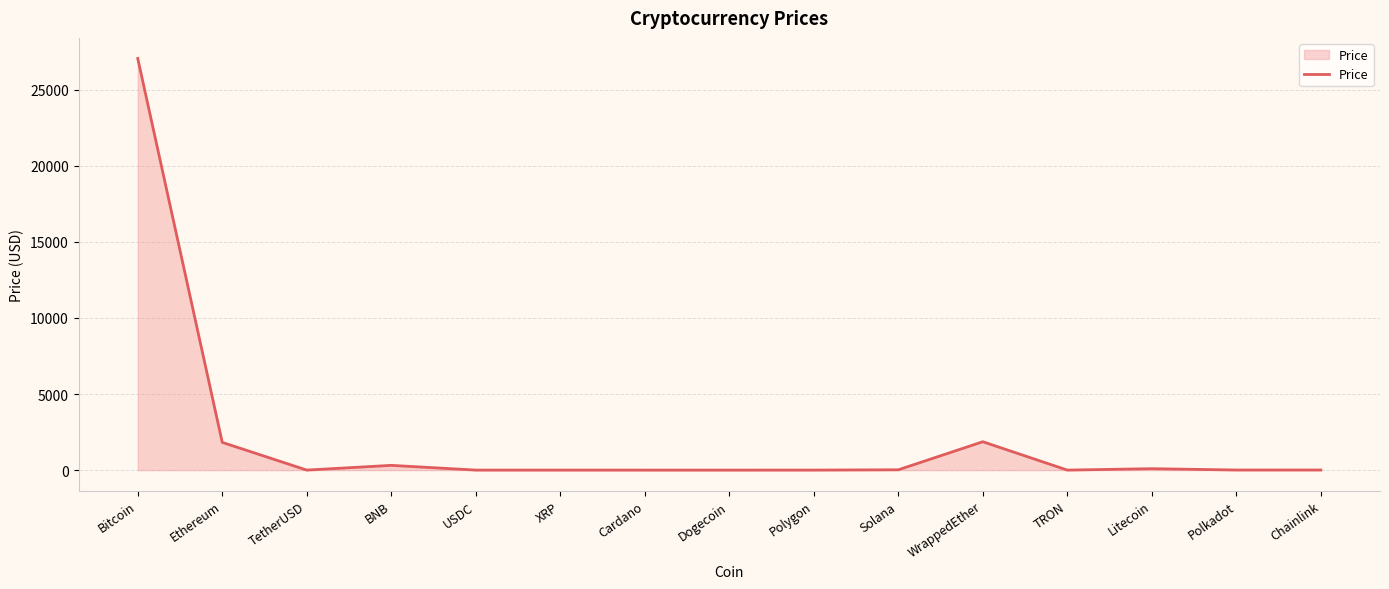

Which category has the highest value across all series?

Bitcoin